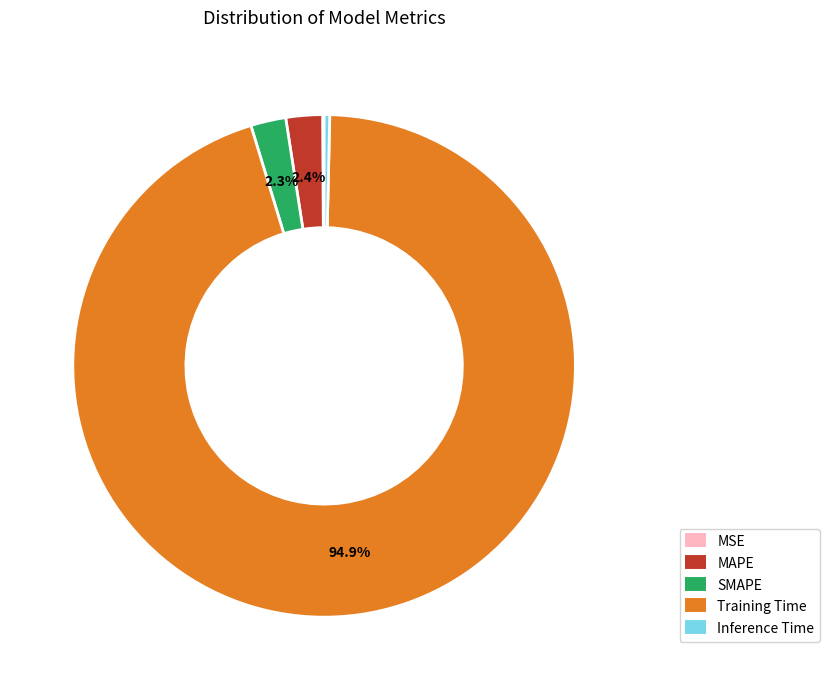

Which category has the biggest portion of the pie?

Training Time